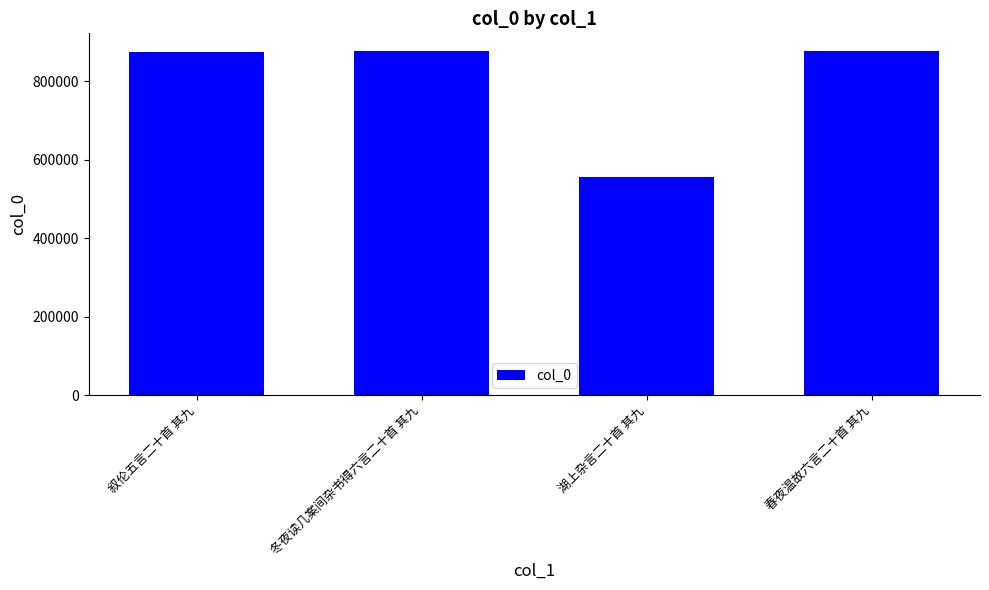

Which category has the lowest value across all series?

湖上杂言二十首 其九